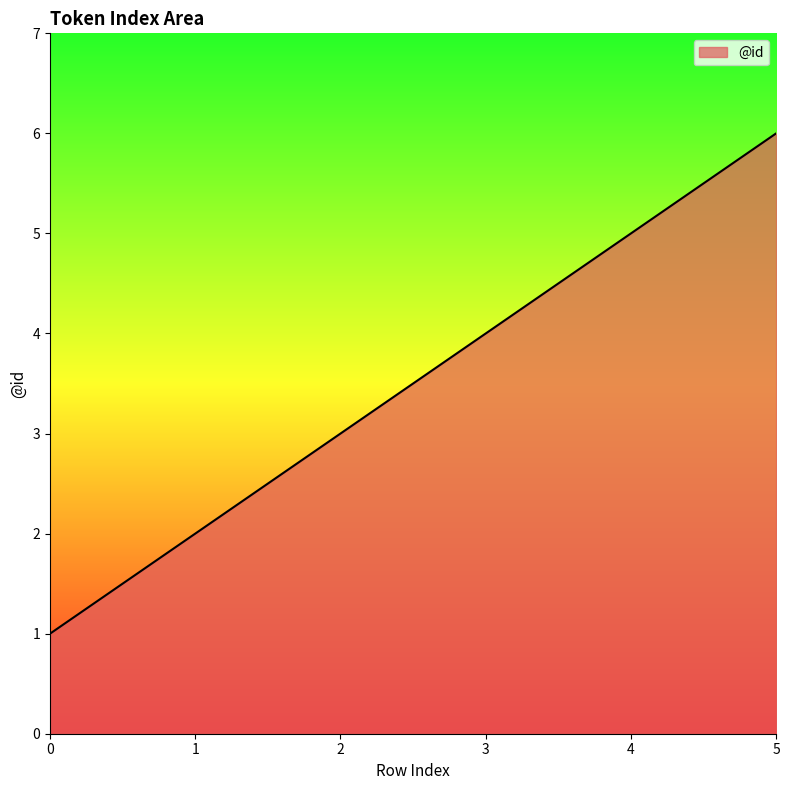

The value at 0 is 1. True or false?

True